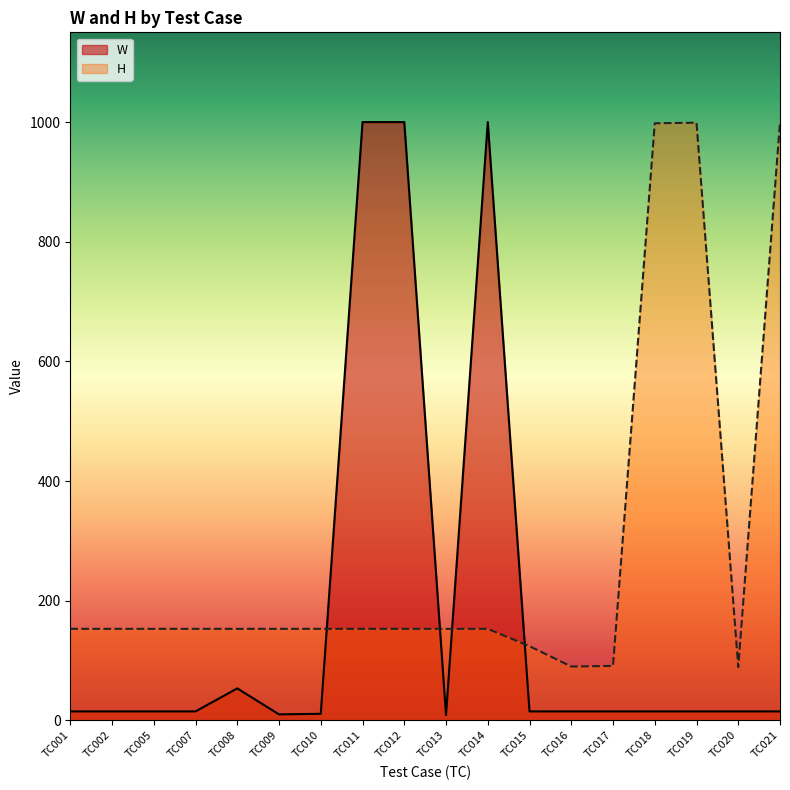

The H series shows 249.3 at TC013. True or false?

False